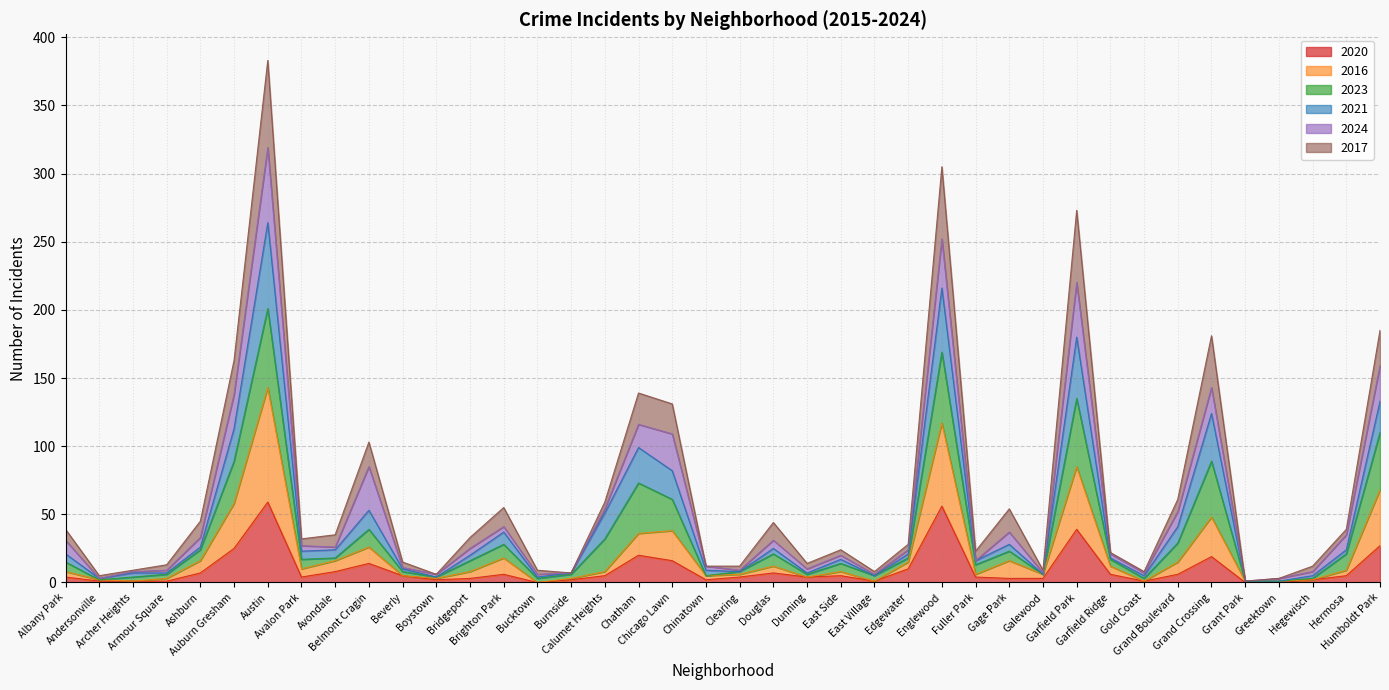

What is the spread (max minus min) of values at Garfield Park?

234